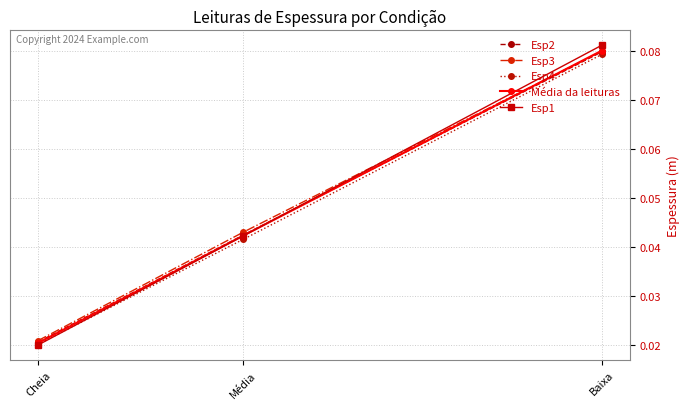

How many Esp3 values are between 0 and 1?

3